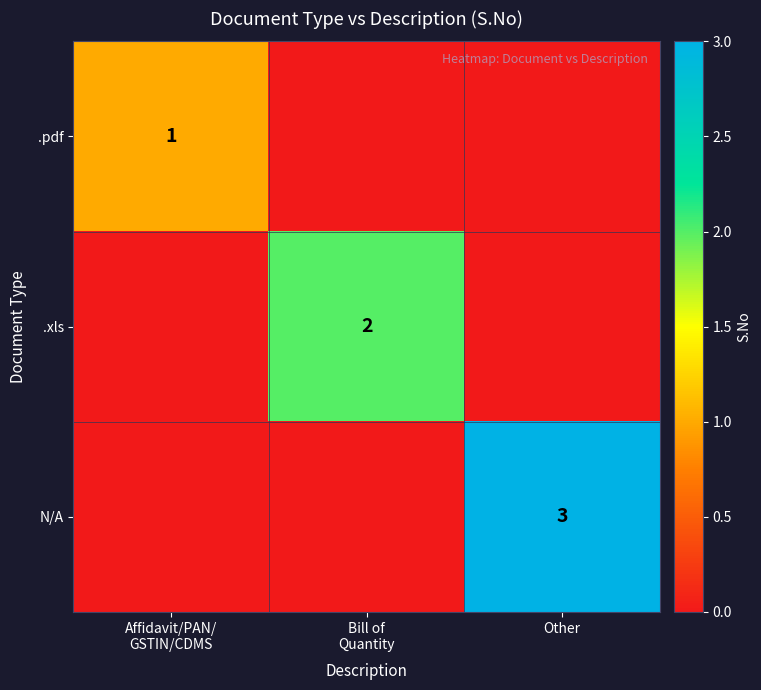

The N/A series shows 1 at Other. True or false?

False